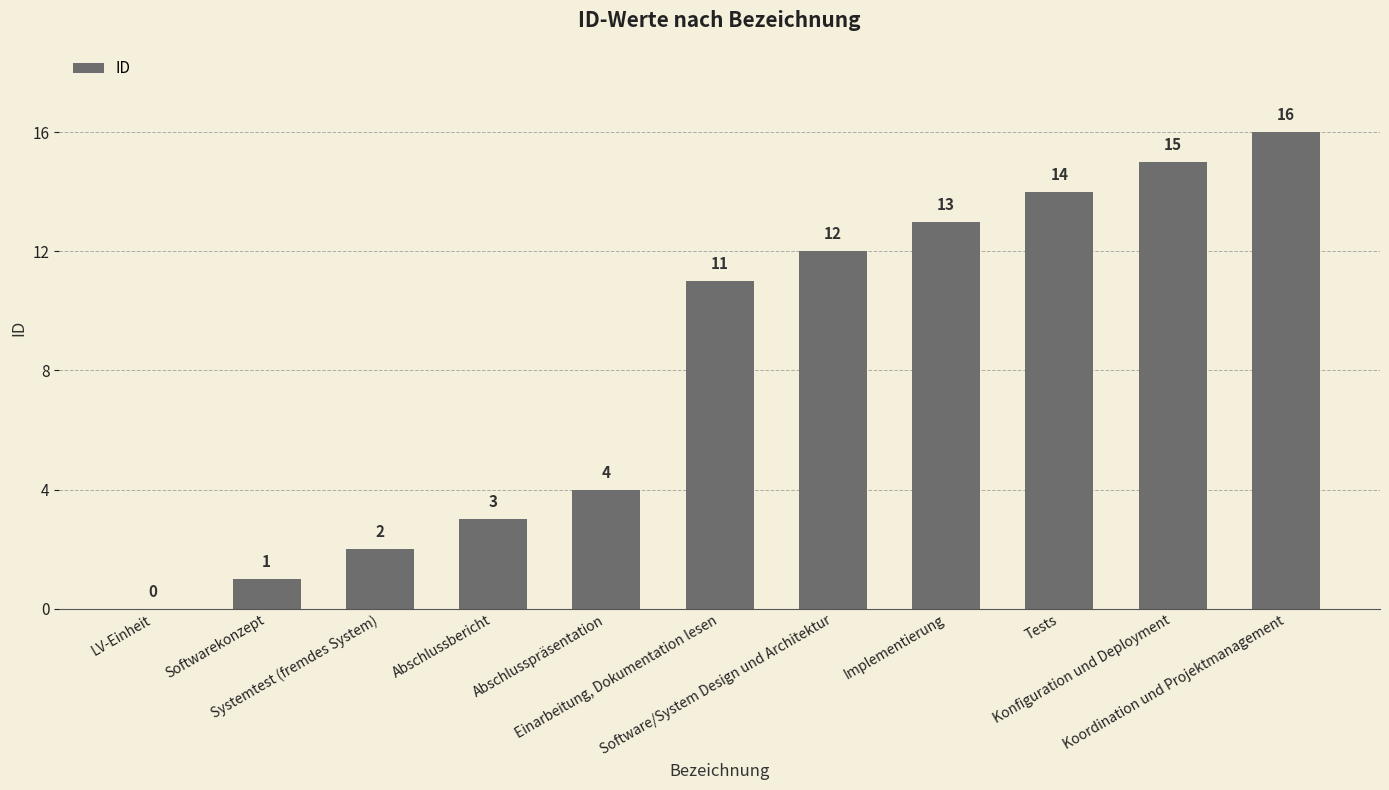

What is the difference between the values at Abschlusspräsentation and LV-Einheit?

4